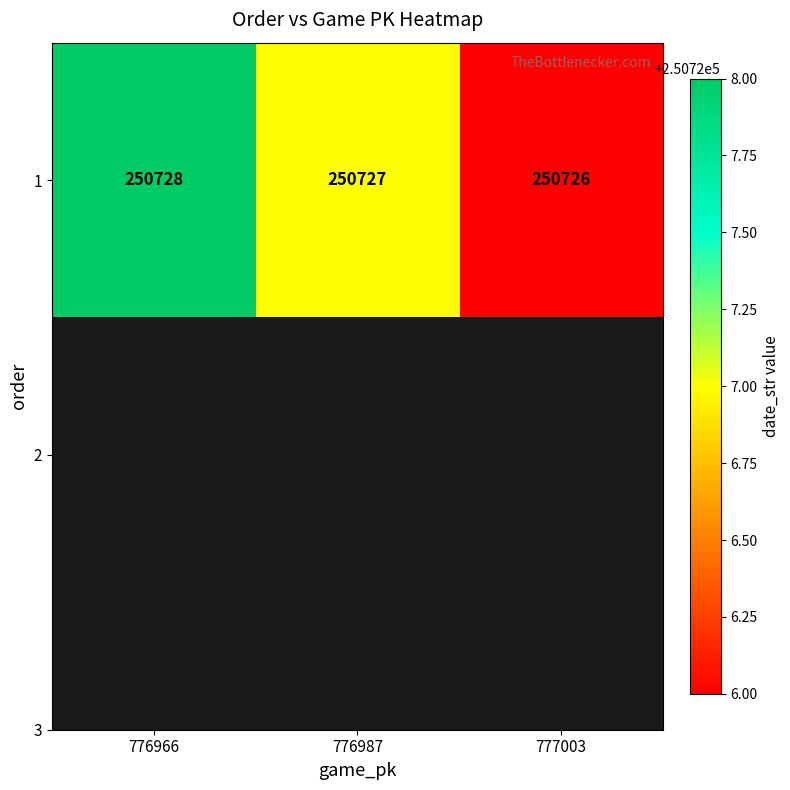

Reading right to left, transcribe all the data shown in this chart.

777003=250726	776987=250727	776966=250728